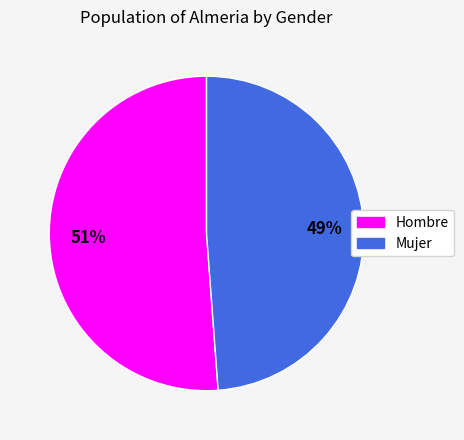

What is the largest slice in the pie chart?

Hombre